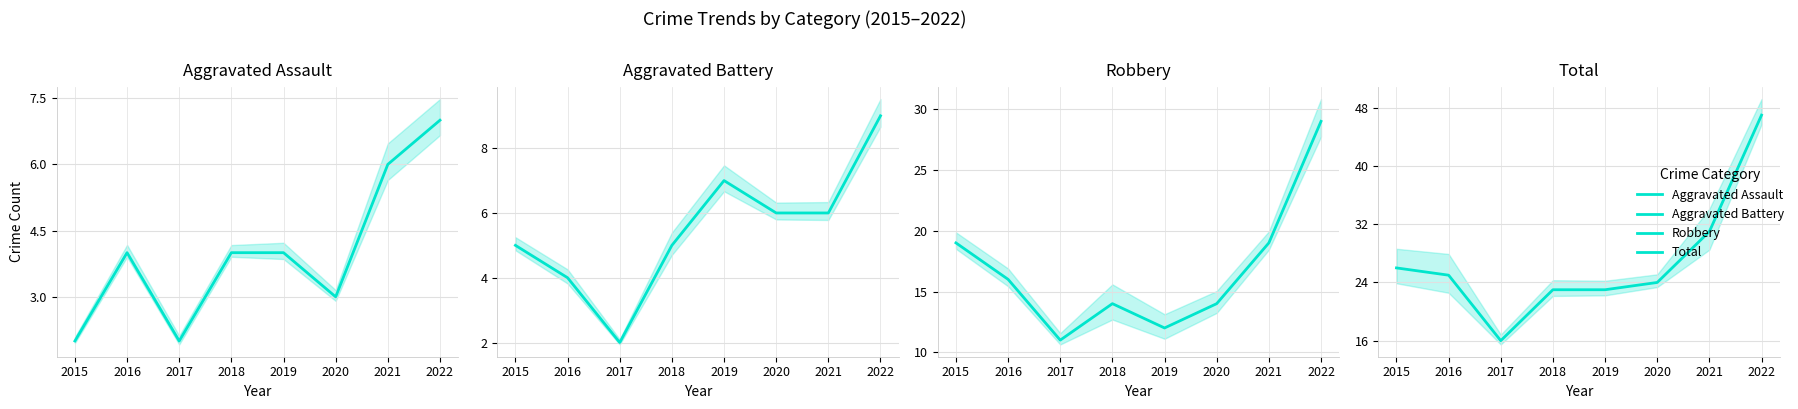

How many categories are shown in the chart?

8